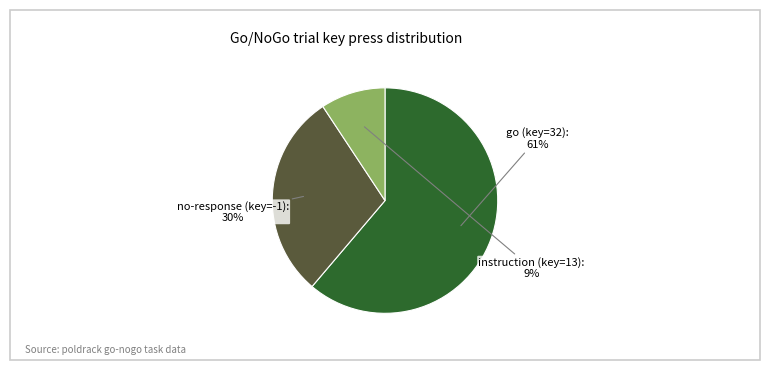

Is there a majority slice in this chart?

Yes